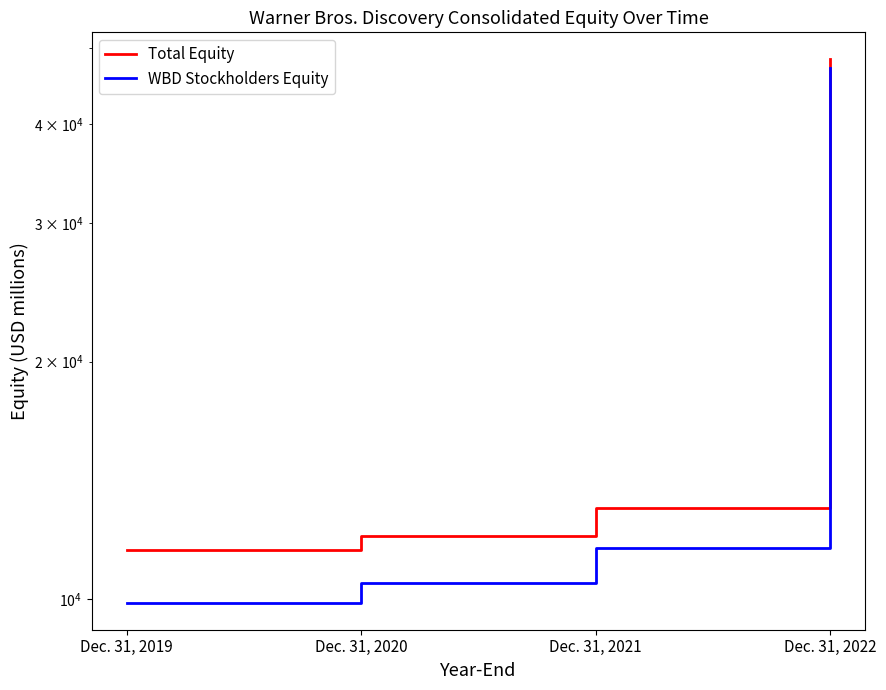

At which label is Total Equity closest to 29936?

Dec. 31, 2021